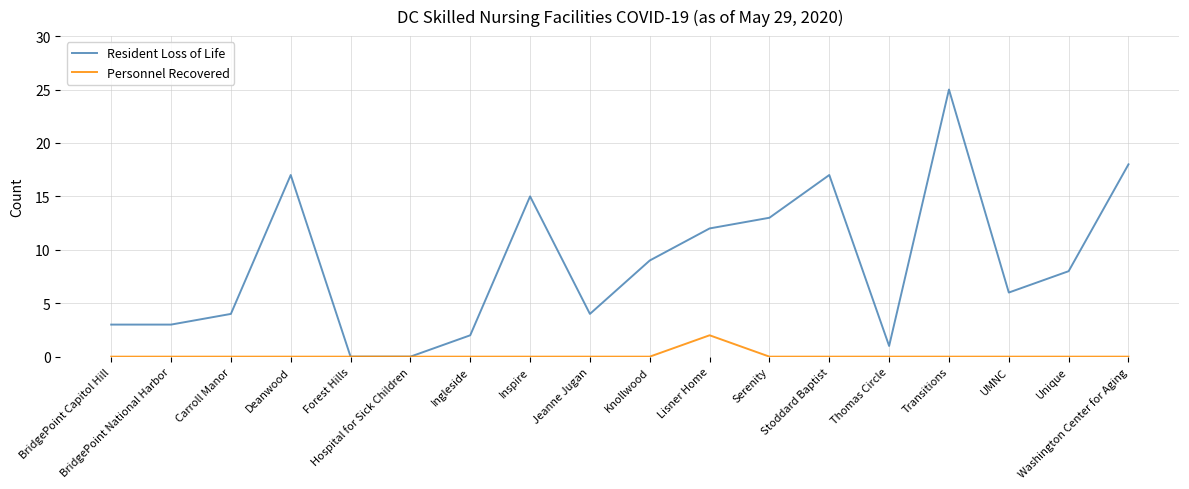

Rank the series by their maximum value, from highest to lowest.

Resident Loss of Life, Personnel Recovered